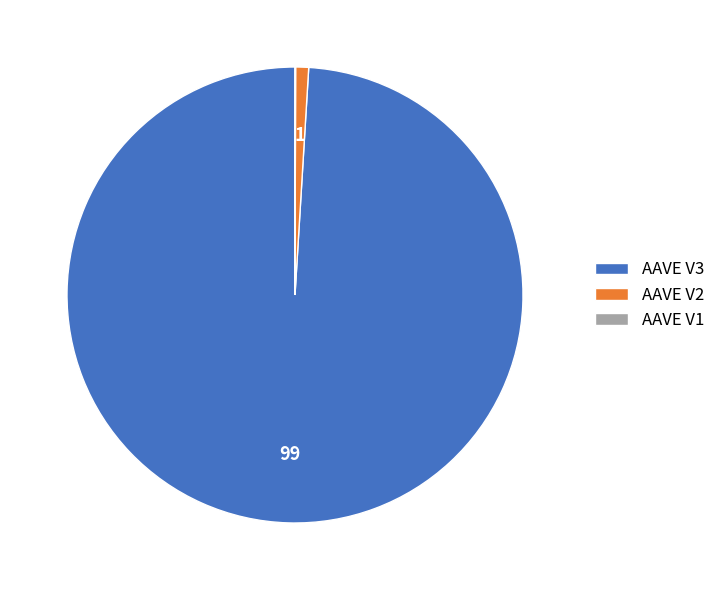

Does AAVE V3 account for over 50% of the chart?

Yes